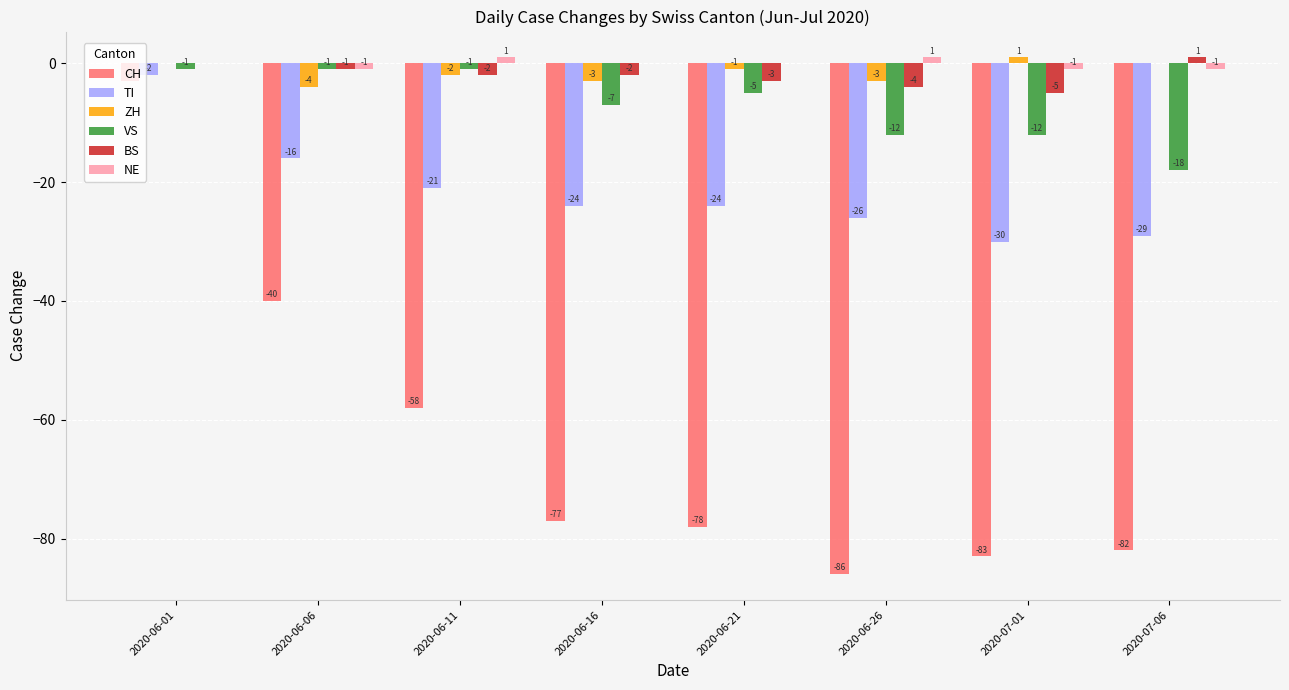

Is it true that TI equals -29 at 2020-07-06?

True